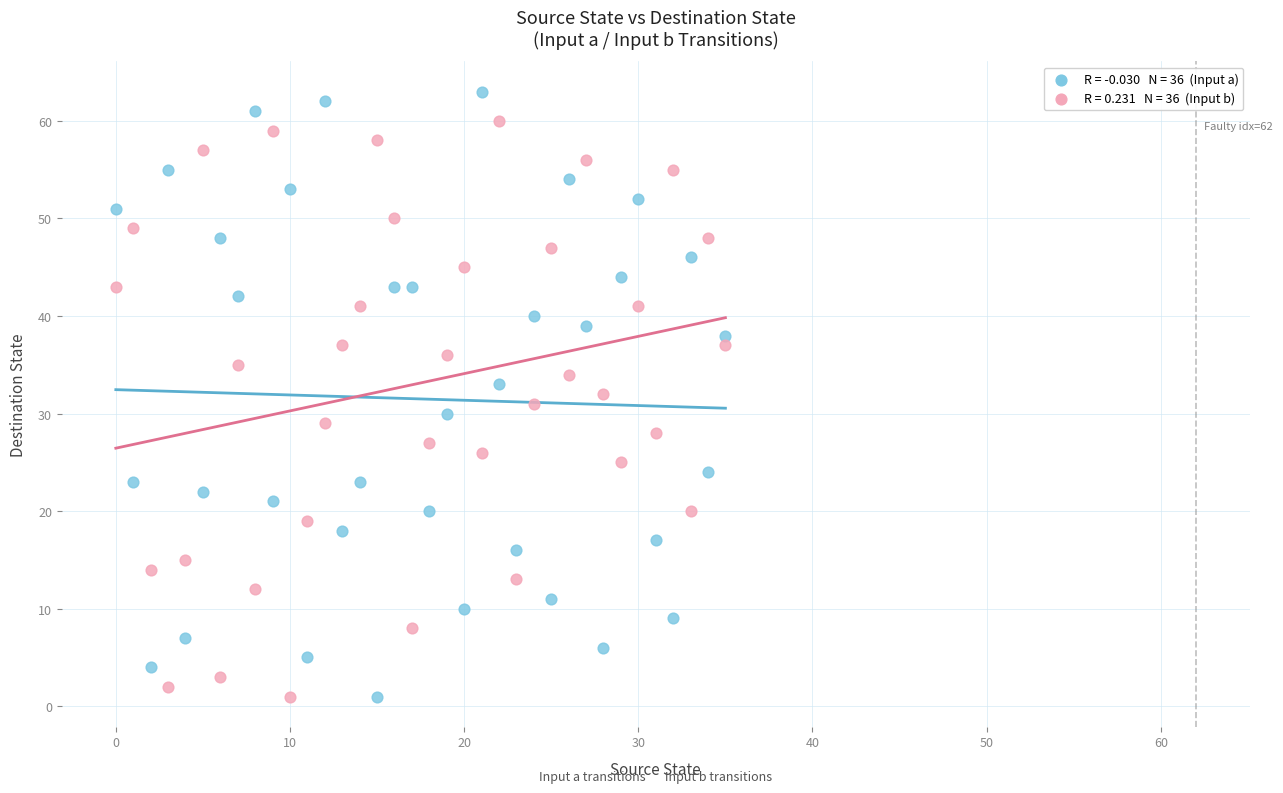

Across all data points, what is the range of Y values (max minus min)?

62